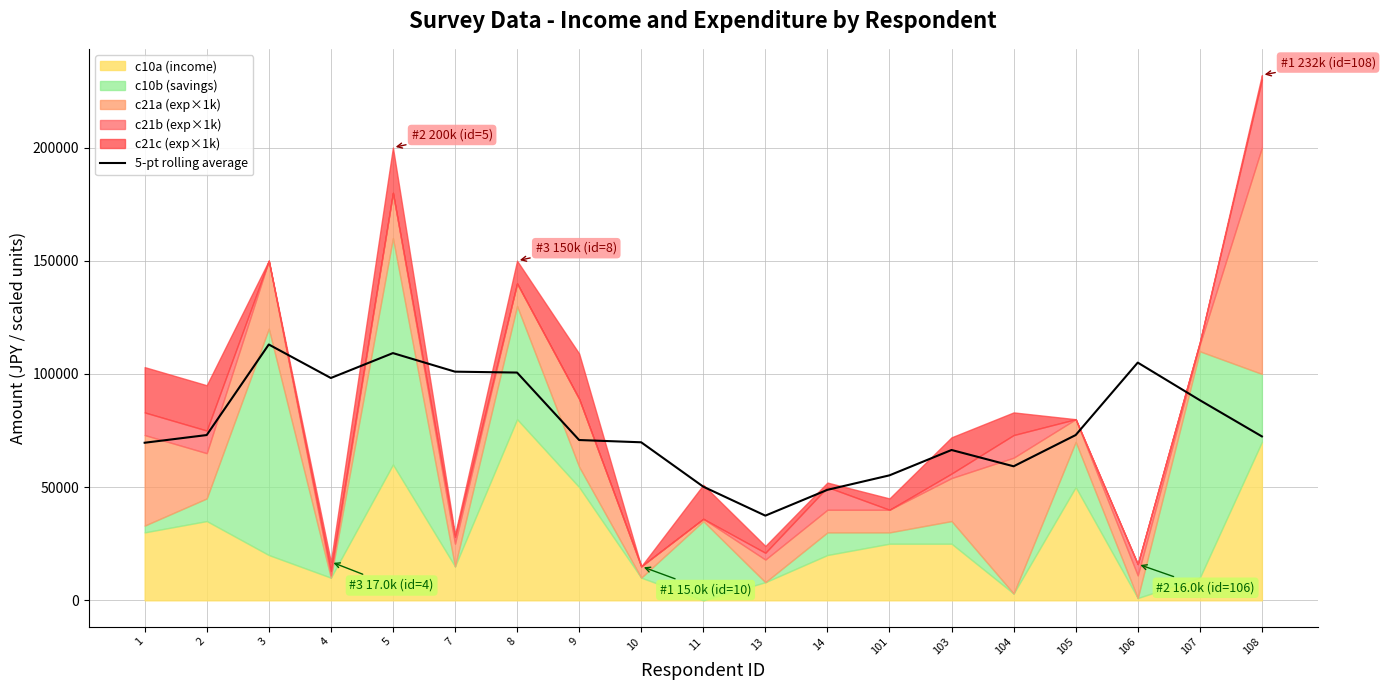

Reading left to right, extract all data points from this chart.

1=69600	2=73000	3=113000	4=98200	5=109200	7=101000	8=100600	9=70800	10=69800	11=50200	13=37400	14=48800	101=55200	103=66400	104=59200	105=73000	106=105000	107=88400	108=72400